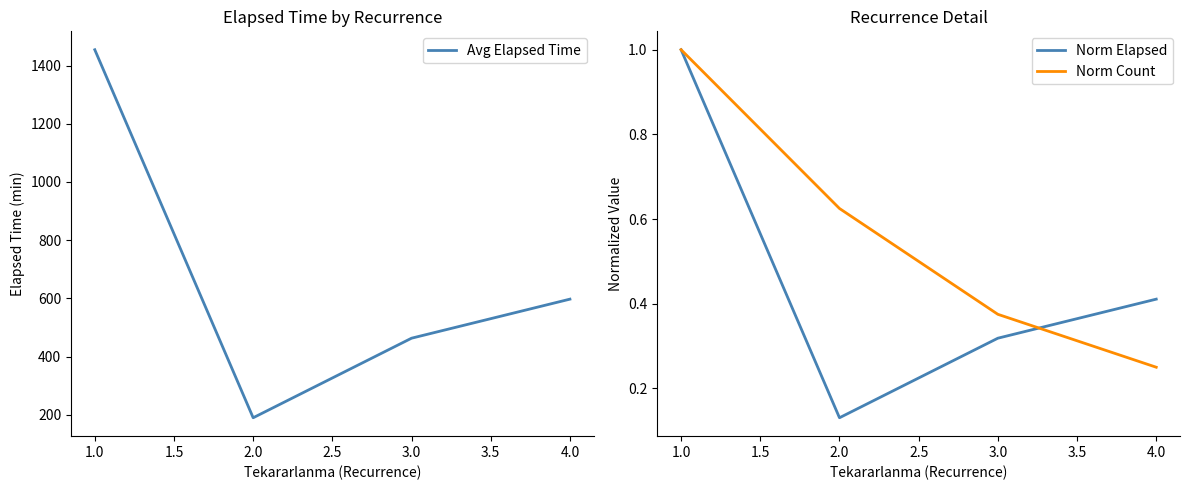

True or false: Norm Count and Norm Elapsed intersect in this chart.

True